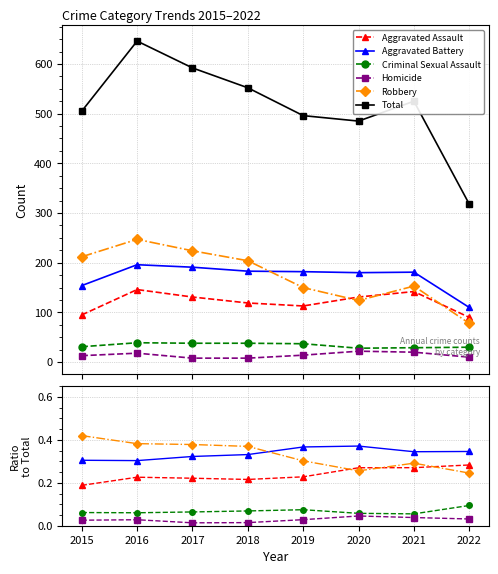

True or false: Aggravated Battery and Homicide cross at least once.

False